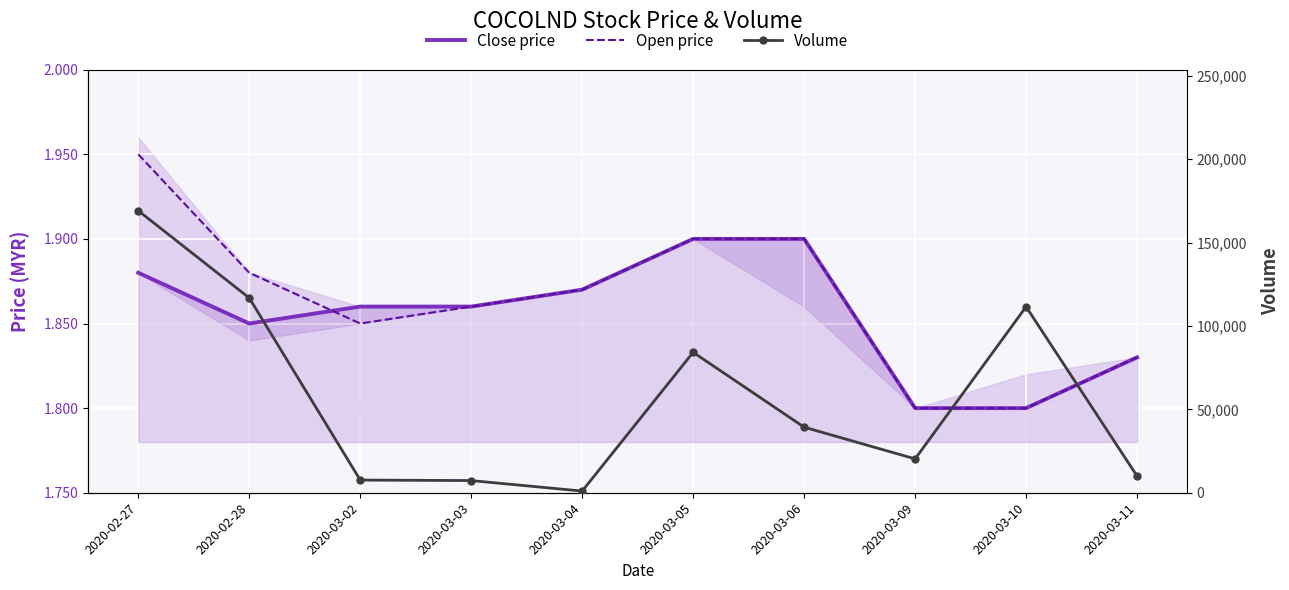

True or false: Close price has more than 0 points higher than both neighbors.

False